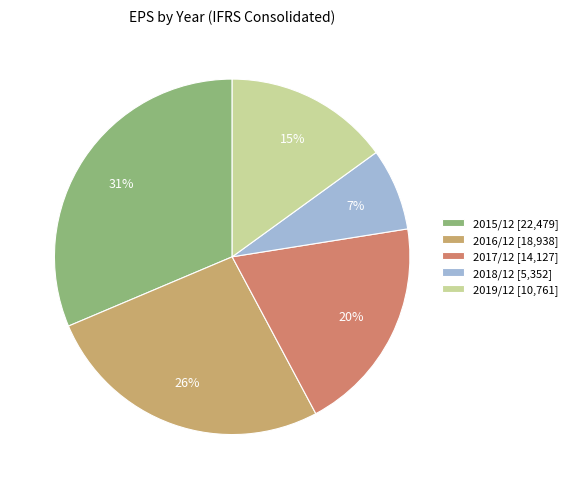

What is the smallest slice in the pie chart?

2018/12